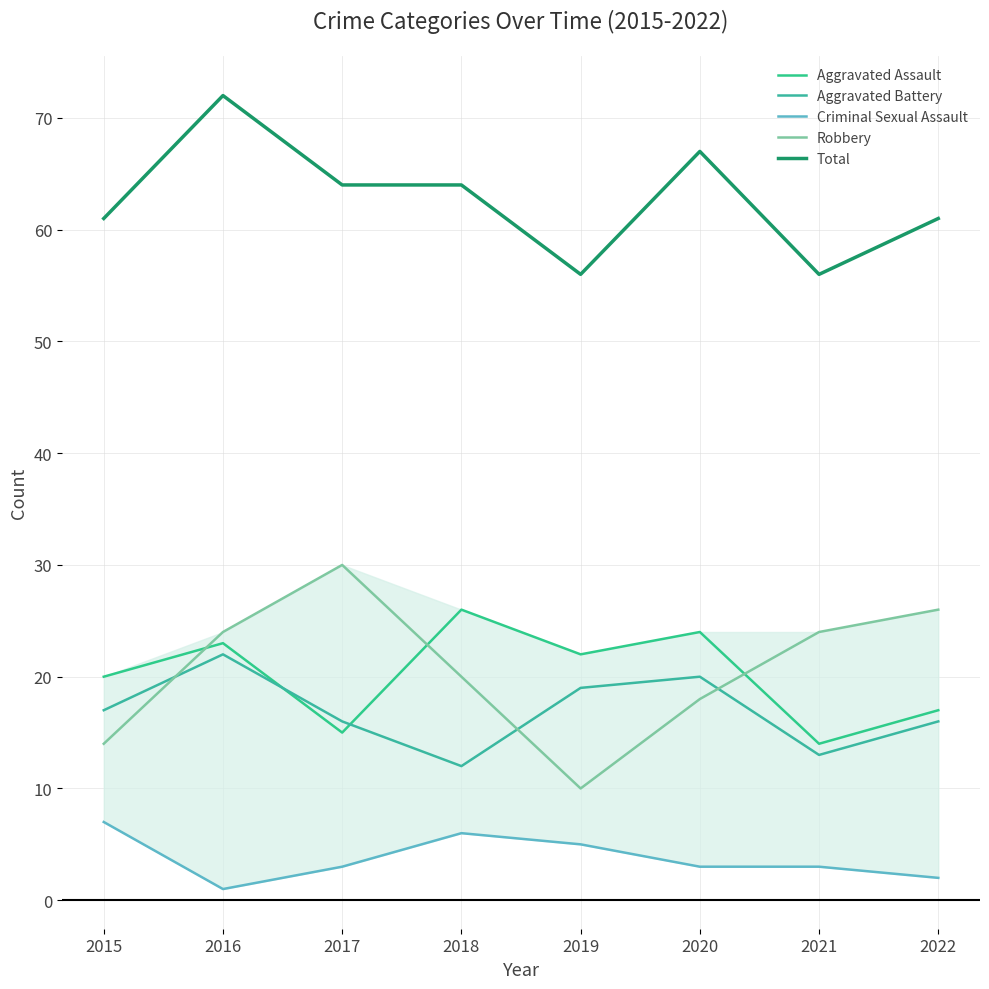

How many series are shown in this chart?

5